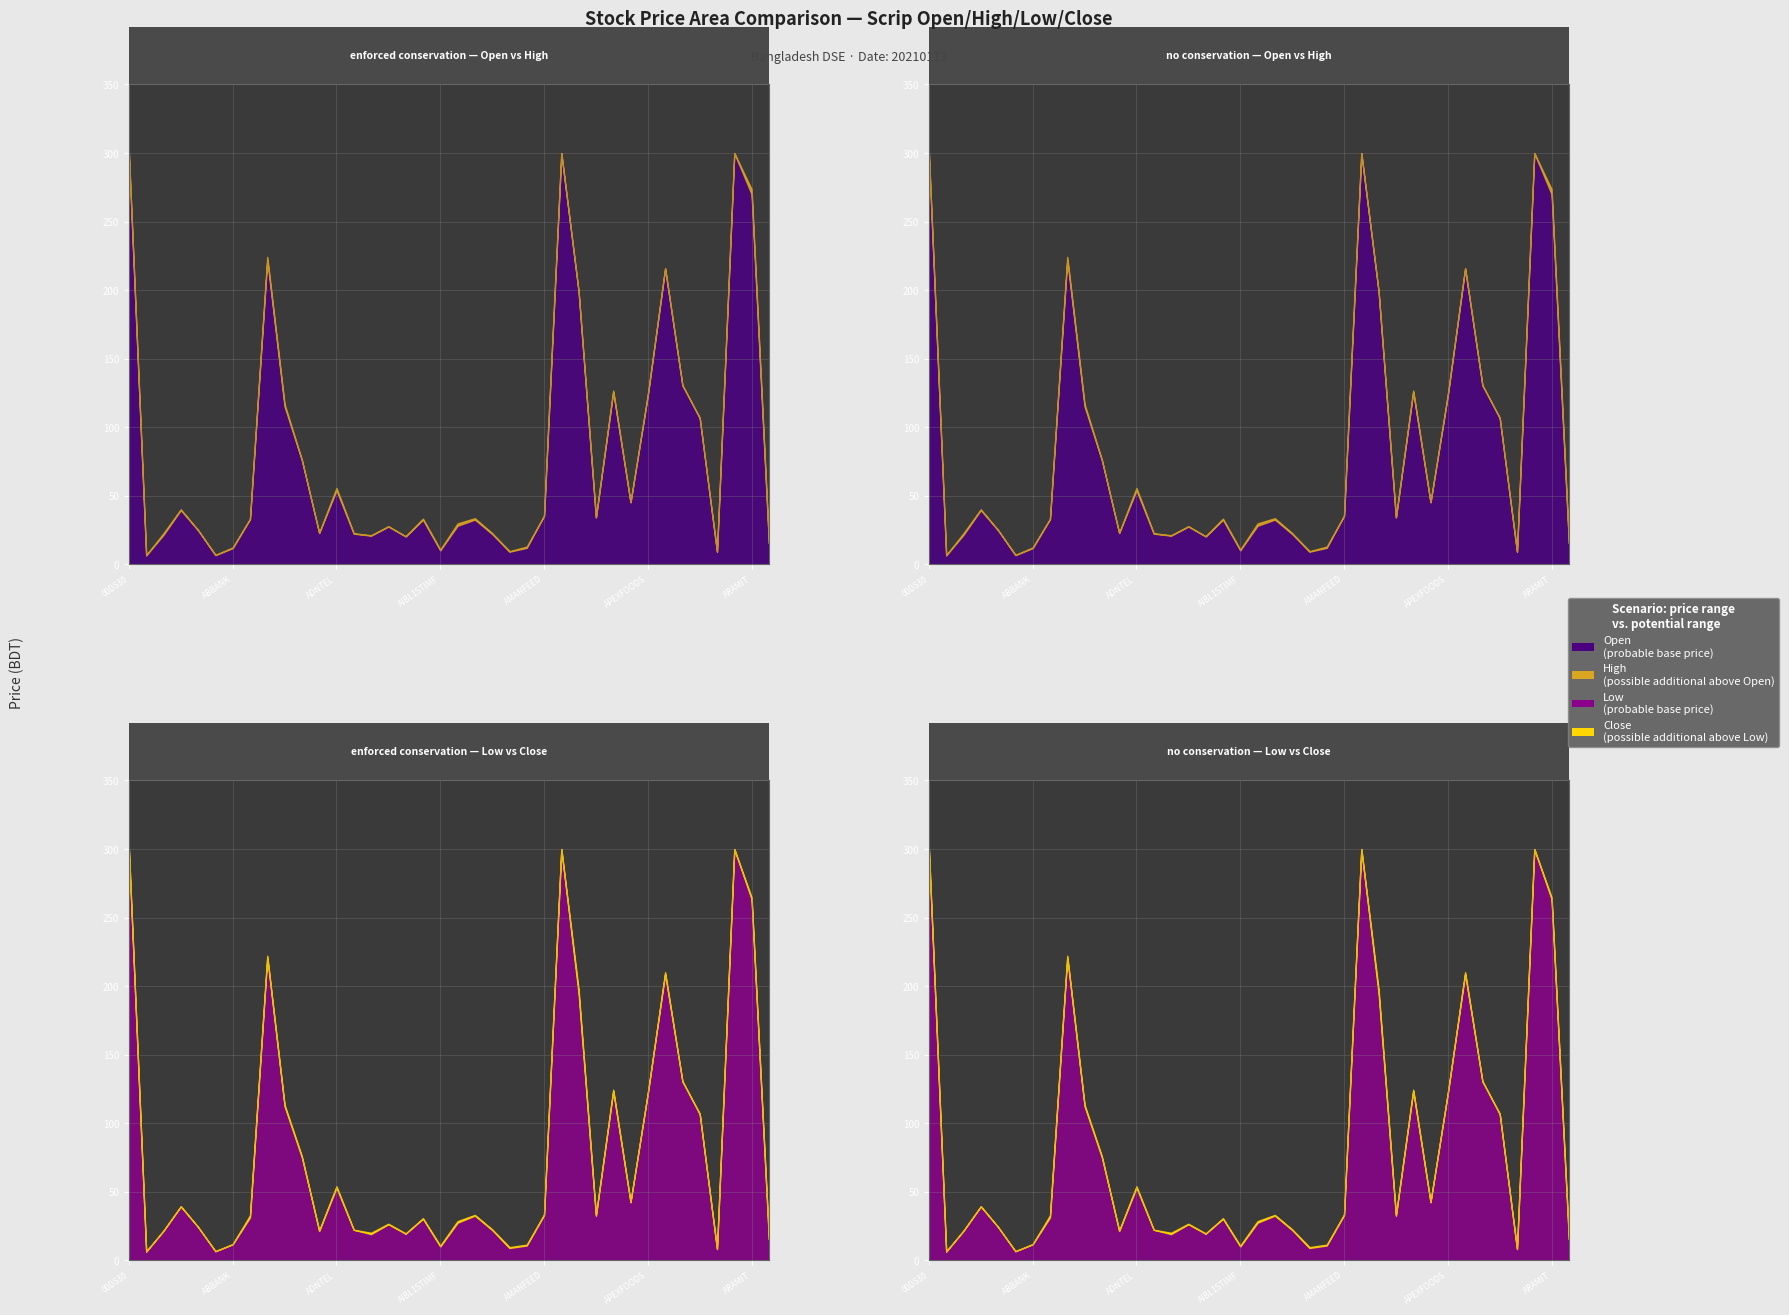

Which series changed the most between ALARABANK and AMANFEED?

Open